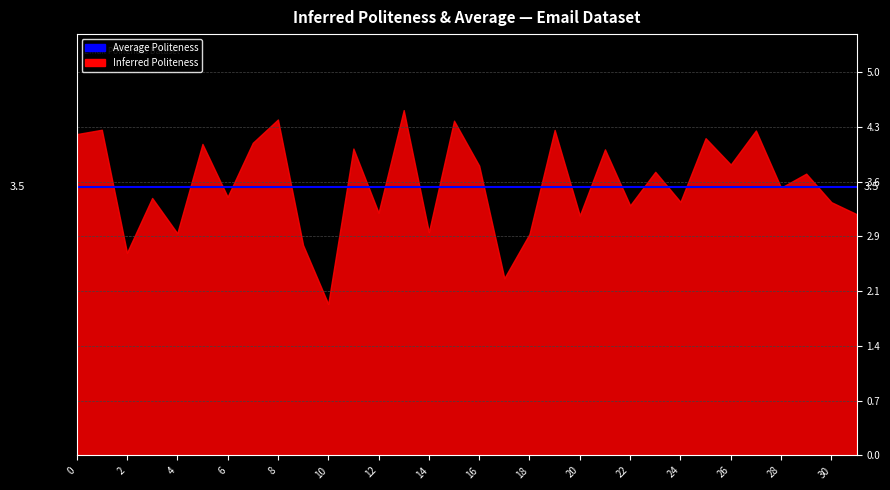

Which series changed the most between 8 and 29?

inferred_politeness